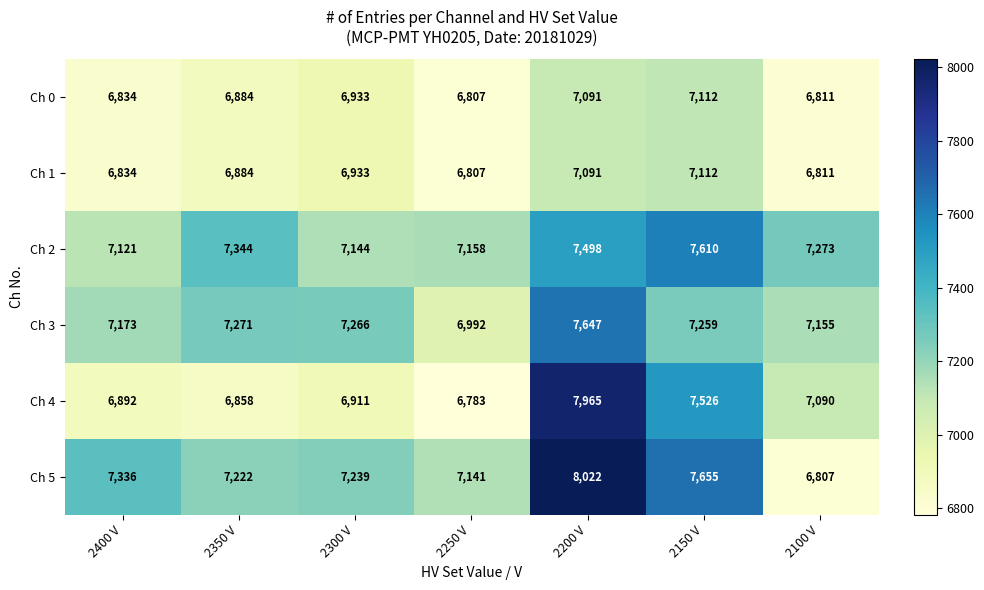

What is the highest value of the Ch 1 series?

7112